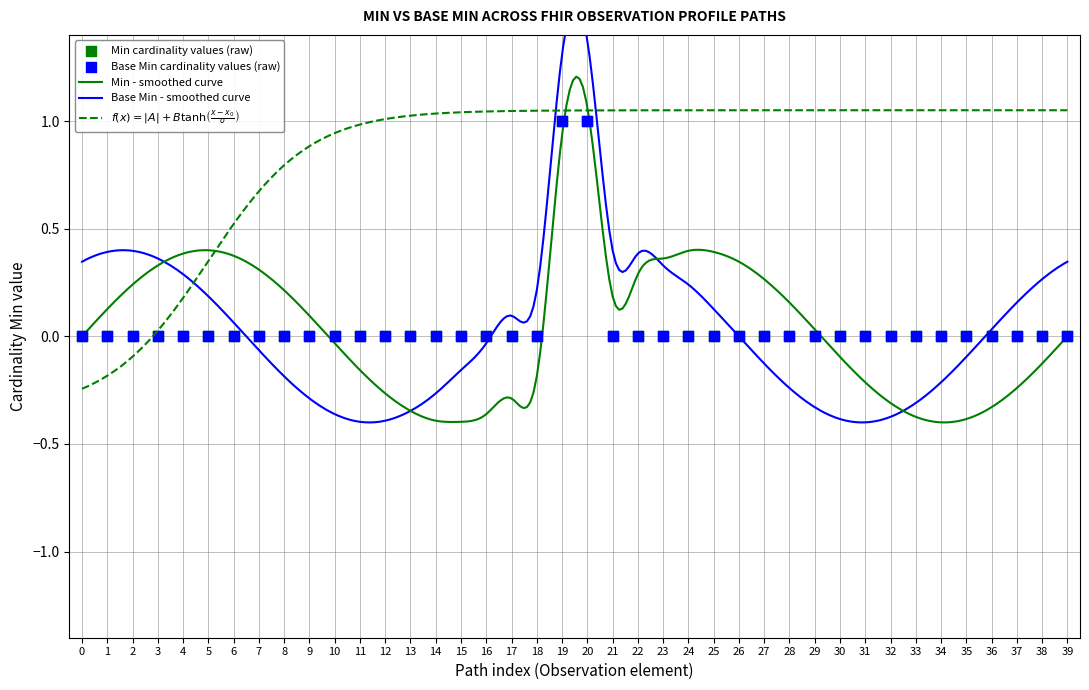

At how many categories does at least one series exceed 0?

2